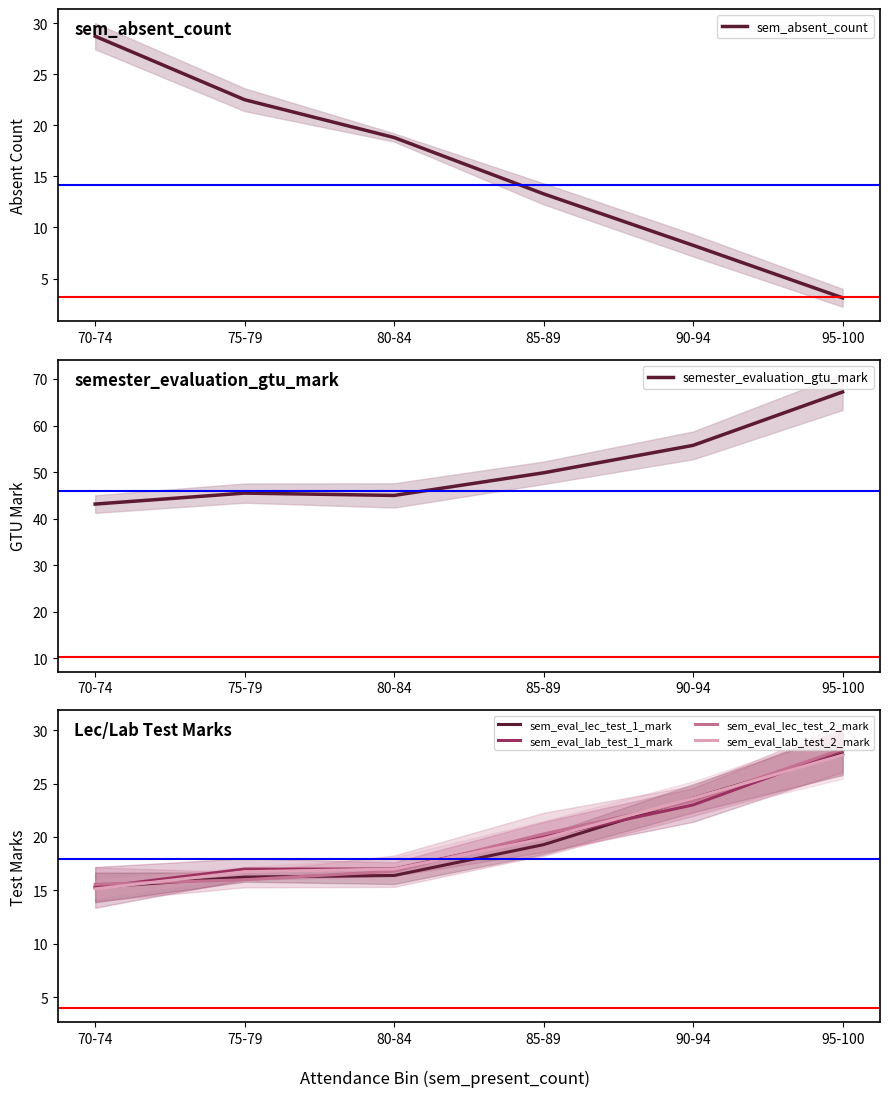

Is the value of semester_evaluation_gtu_mark at 75-79 greater than the value of sem_eval_lab_test_1_mark at 85-89?

Yes